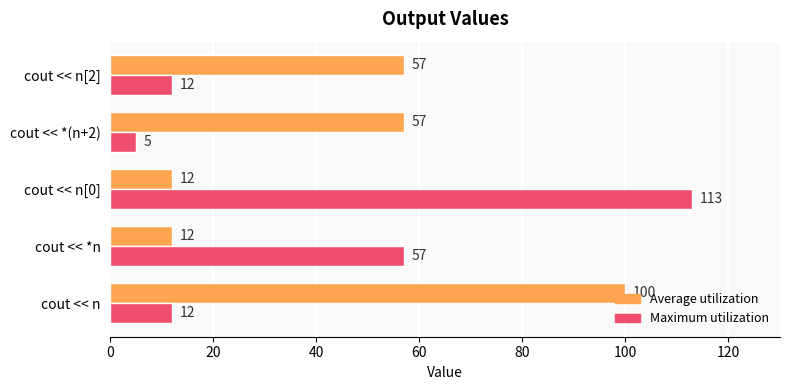

Which series has the largest total across all categories?

Average utilization